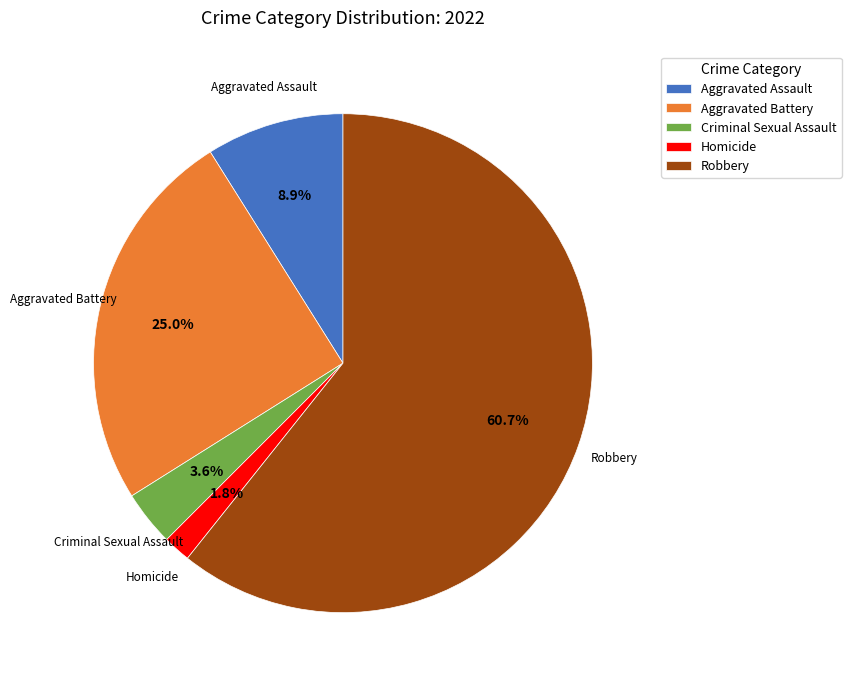

Which slice is the smallest?

Homicide